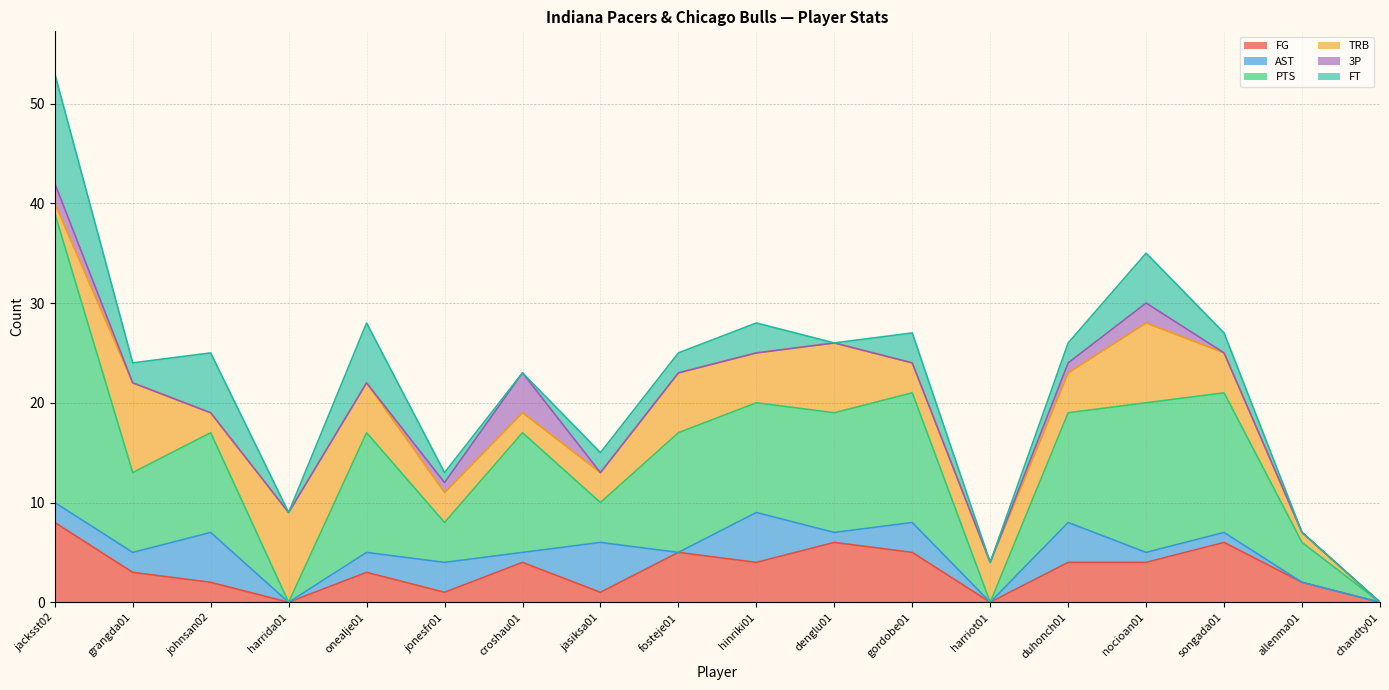

What position from the right is onealje01?

14